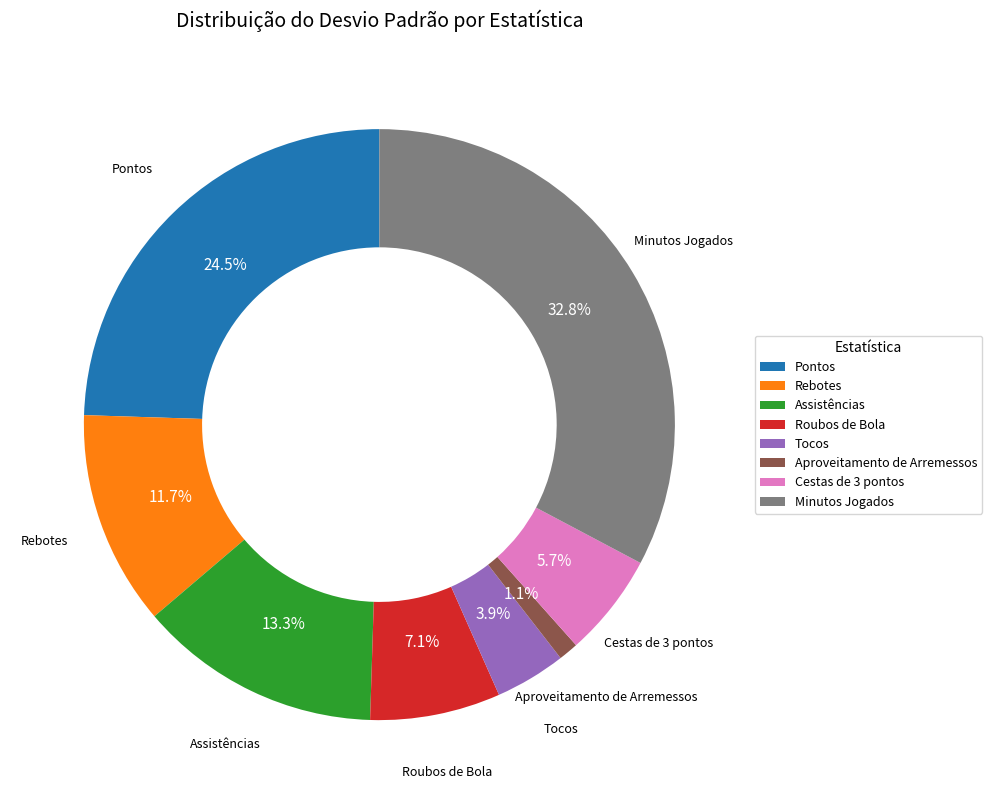

To the nearest percent, what portion does Roubos de Bola represent?

7%